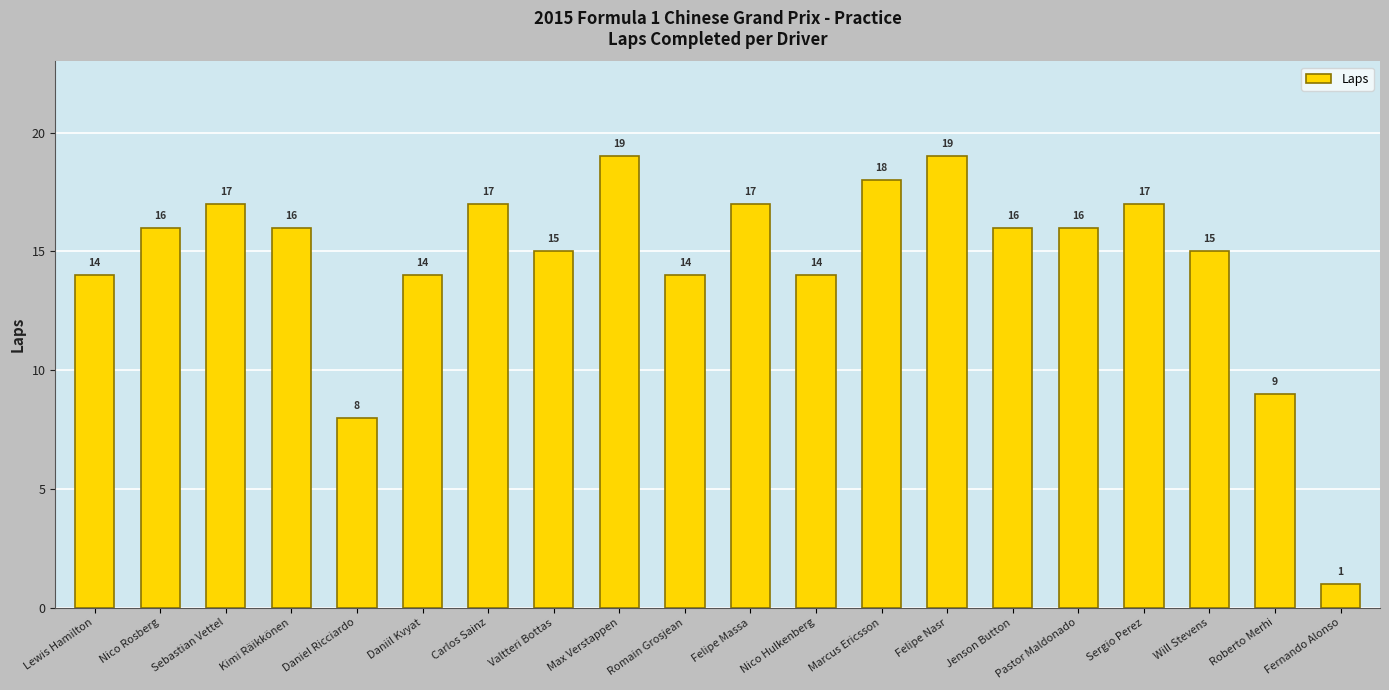

What is the label of the 2nd bar from the right?

Roberto Merhi